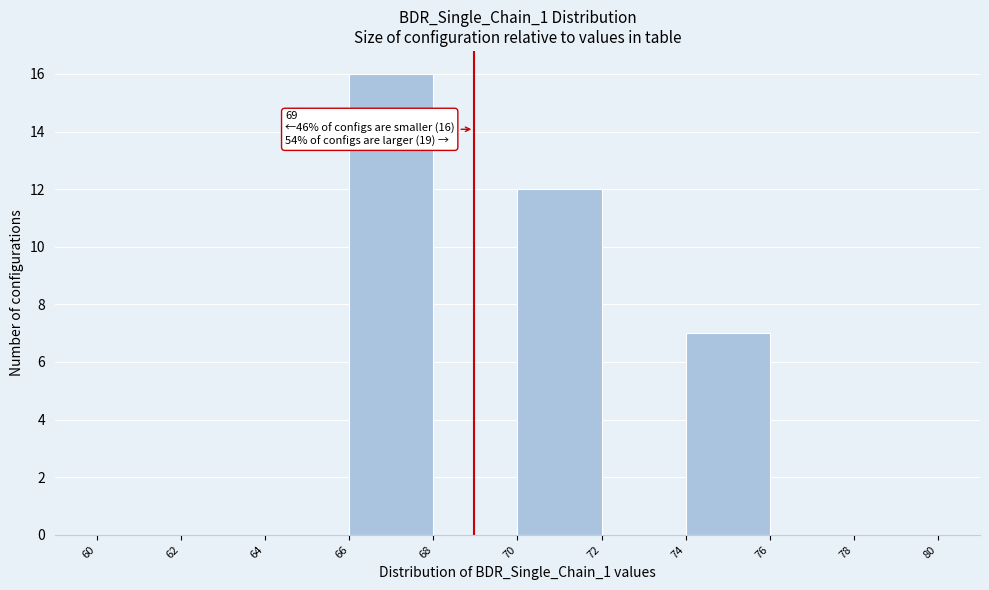

Which range on the x-axis has the tallest bar?

66 to 68